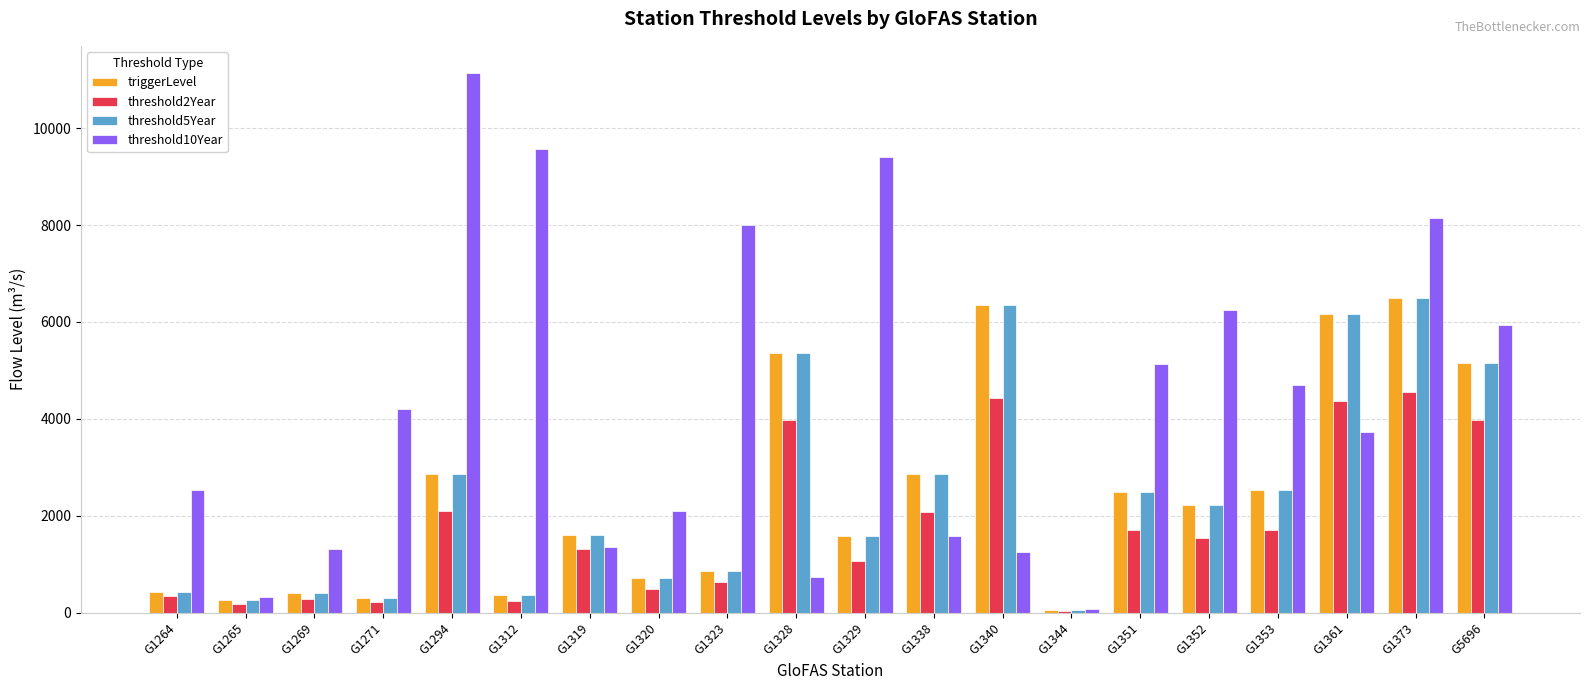

True or false: threshold10Year has a value of 1357.4 at G1319.

True